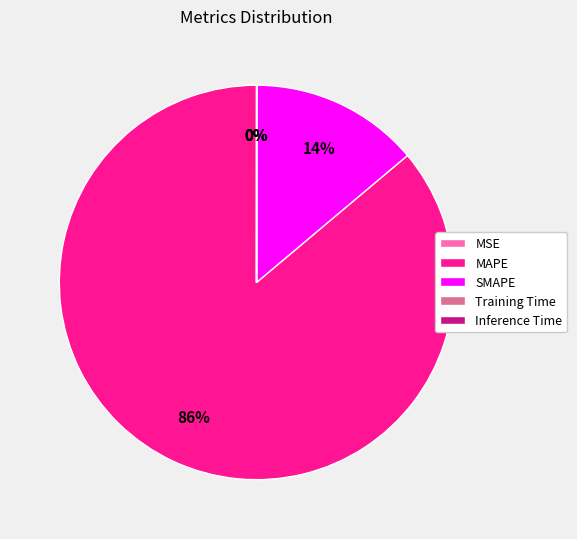

What is the largest slice in the pie chart?

MAPE